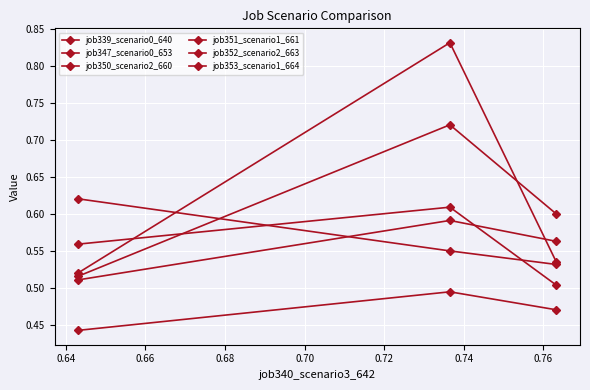

Which series has the widest spread of values?

job351_scenario1_661